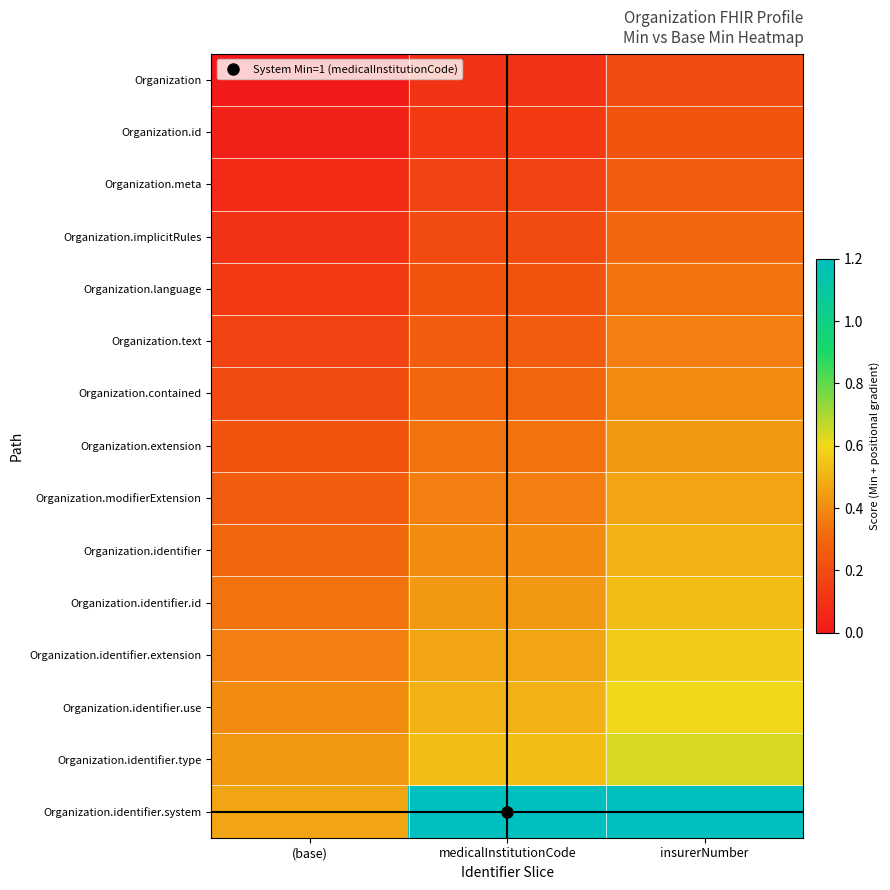

List the series in order of their peak value, highest first.

Organization.identifier.system, Organization.identifier.type, Organization.identifier.use, Organization.identifier.extension, Organization.identifier.id, Organization.identifier, Organization.modifierExtension, Organization.extension, Organization.contained, Organization.text, Organization.language, Organization.implicitRules, Organization.meta, Organization.id, Organization